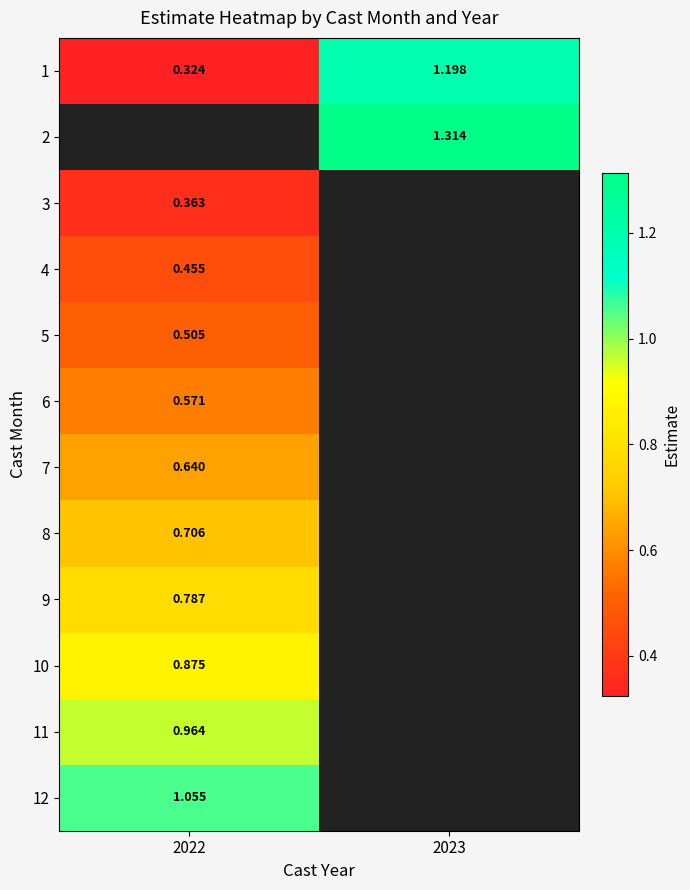

How many data points in 1 are less than 1?

1